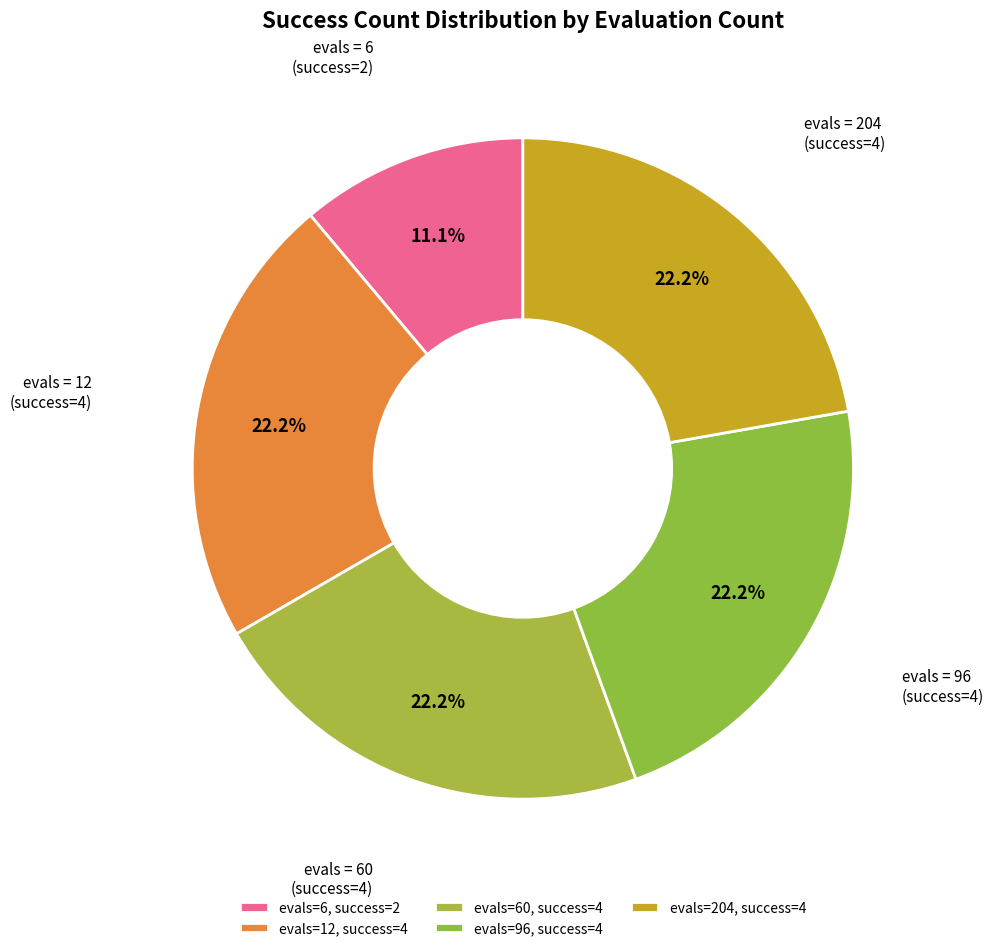

Count the number of slices in the pie.

5